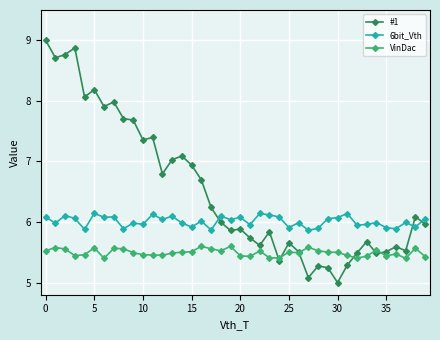

True or false: VinDac and 6bit_Vth cross at least once.

False